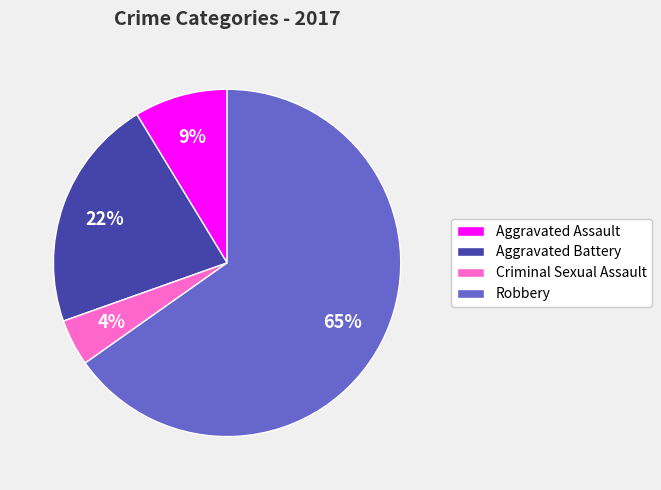

To the nearest percent, what portion does Robbery represent?

65%